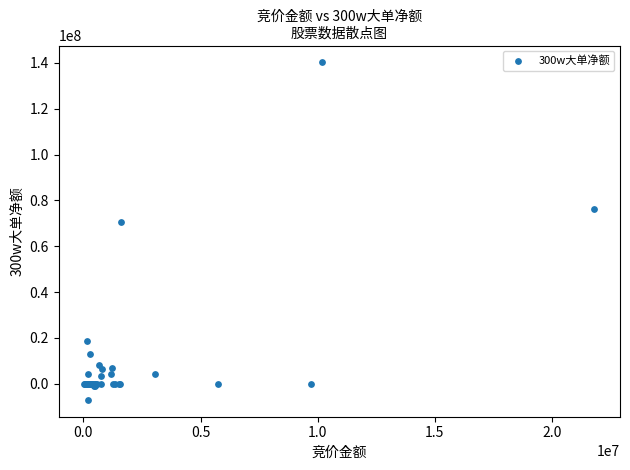

What Y value in the scatter plot is closest to 66589608?

70445923